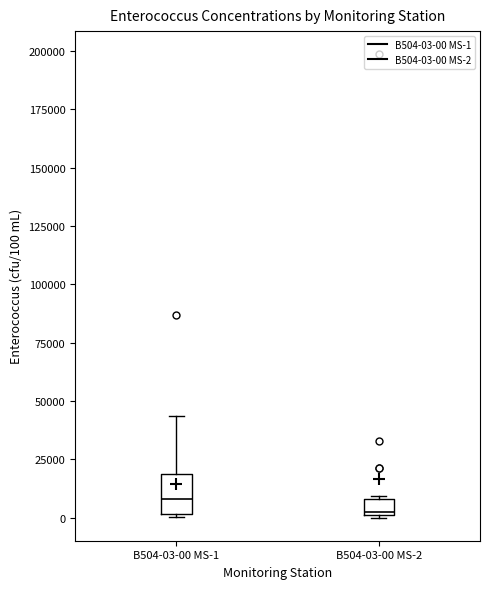

Which box is the tallest, from its lower edge to its upper edge?

B504-03-00 MS-1